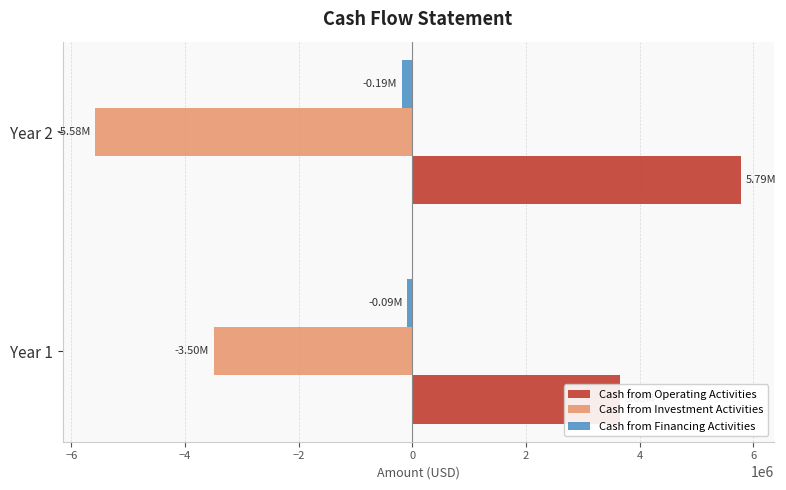

What is the value of the Cash from Investment Activities bar at the 1st from the left?

-3496631